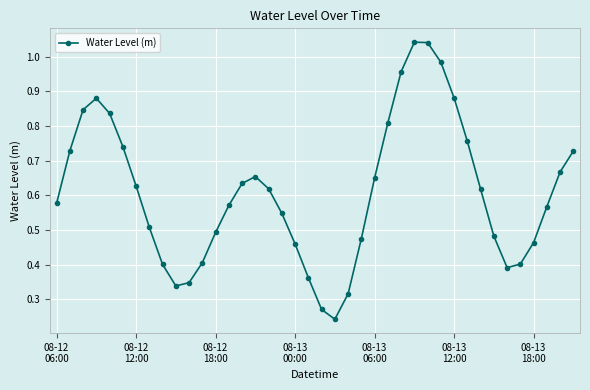

What is the sum of all values?

24.3